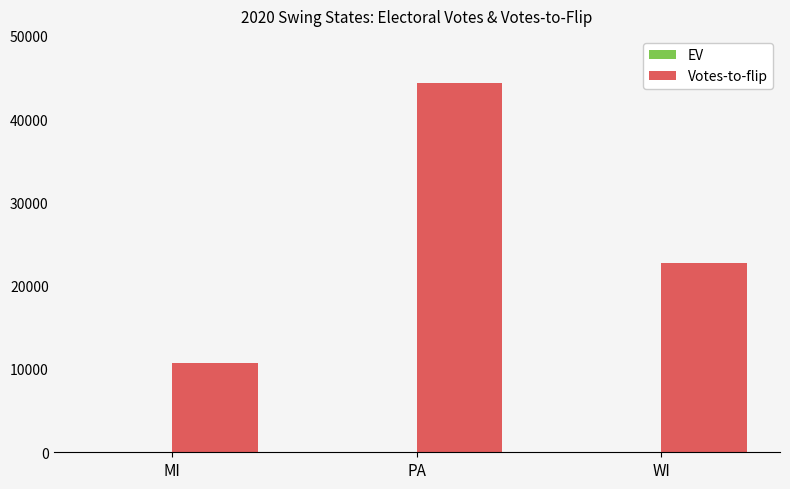

Count the number of categories in the chart.

3